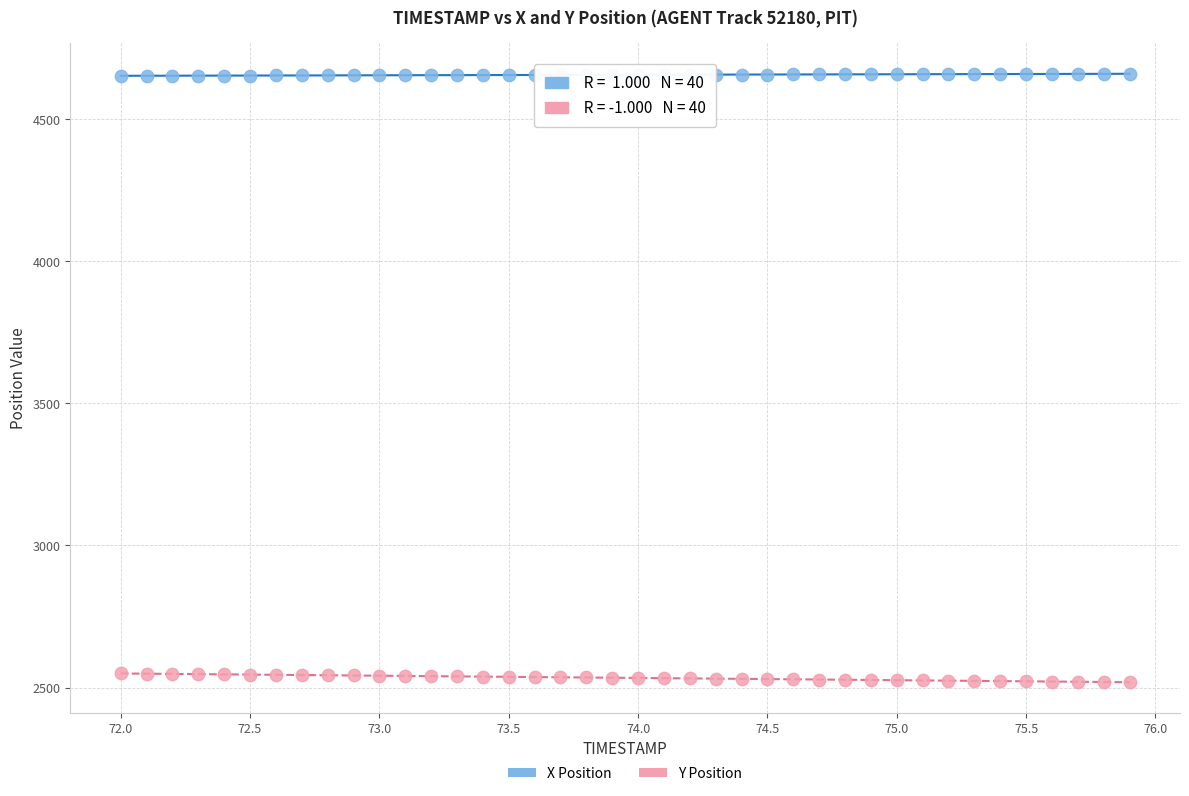

Which series reaches the maximum Y coordinate?

X Position